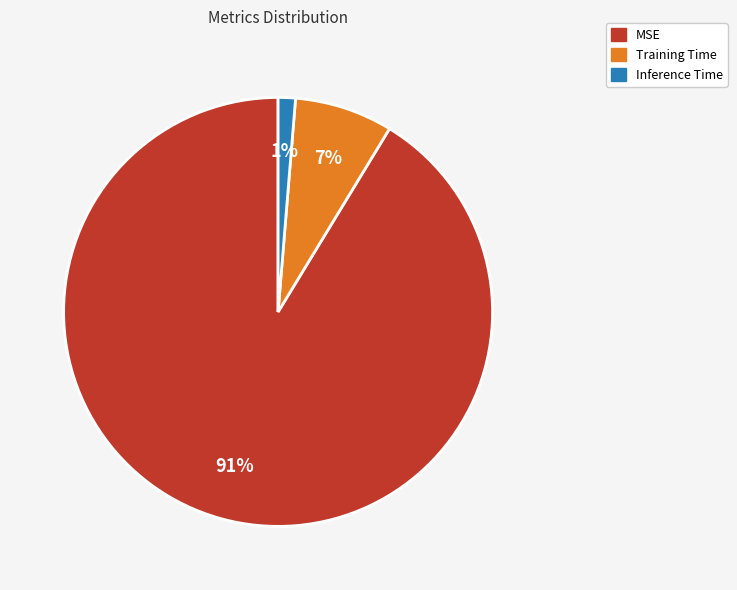

Does MSE represent more than half of the total?

Yes